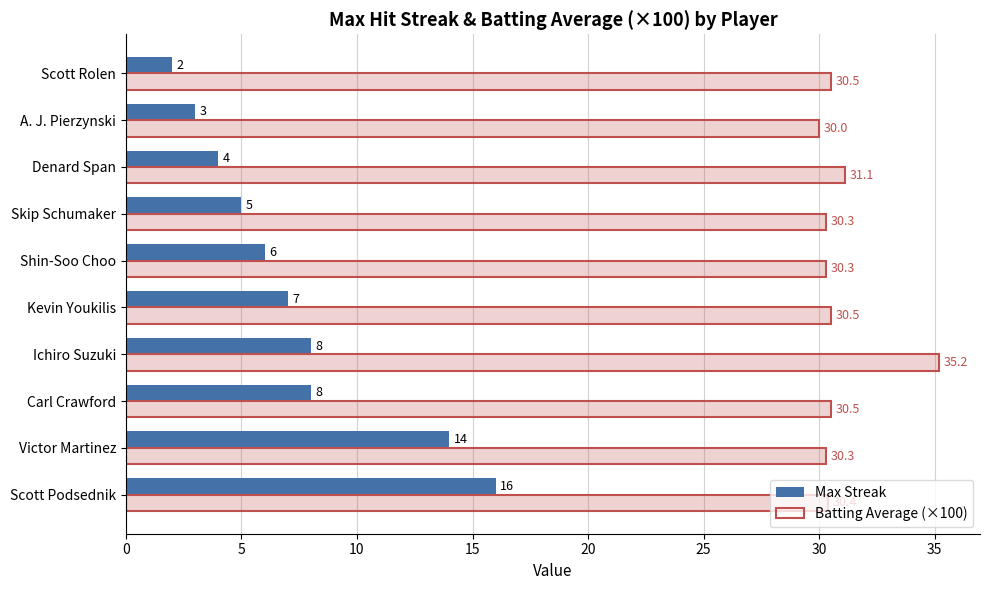

Which series has the largest total across all categories?

Batting Average (×100)